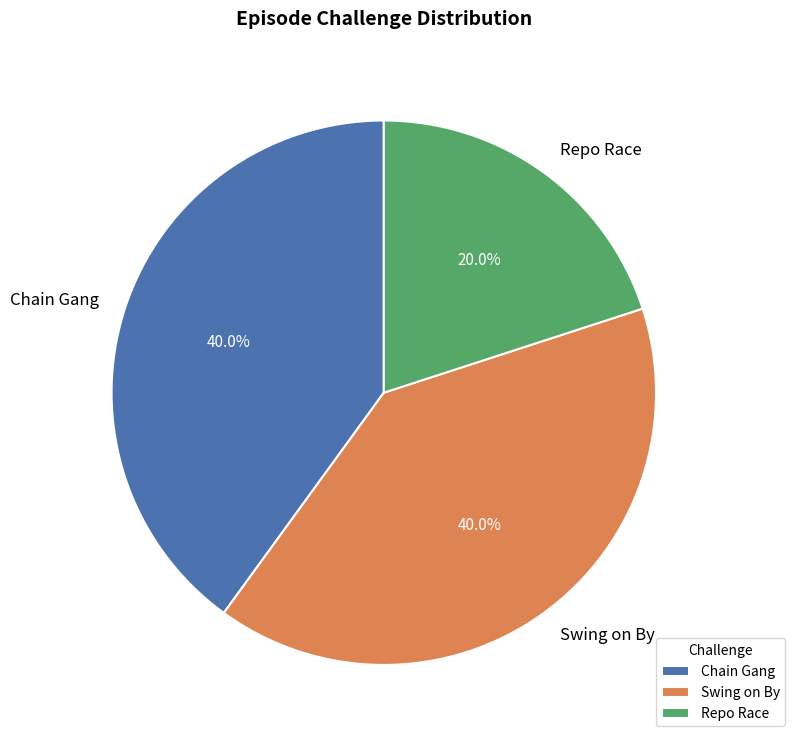

What is the smallest slice in the pie chart?

Repo Race